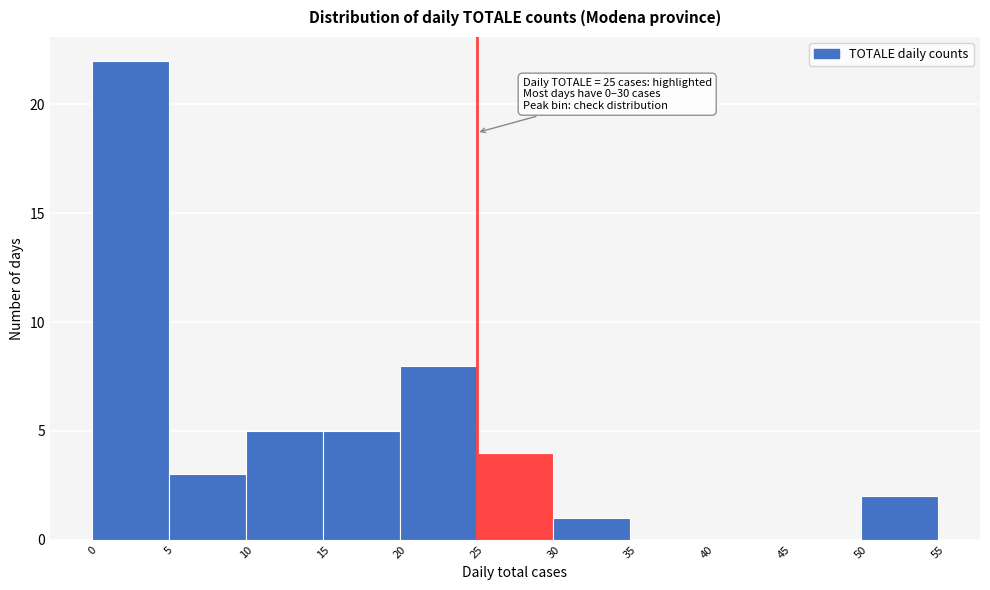

Which range on the x-axis has the tallest bar?

0 to 5